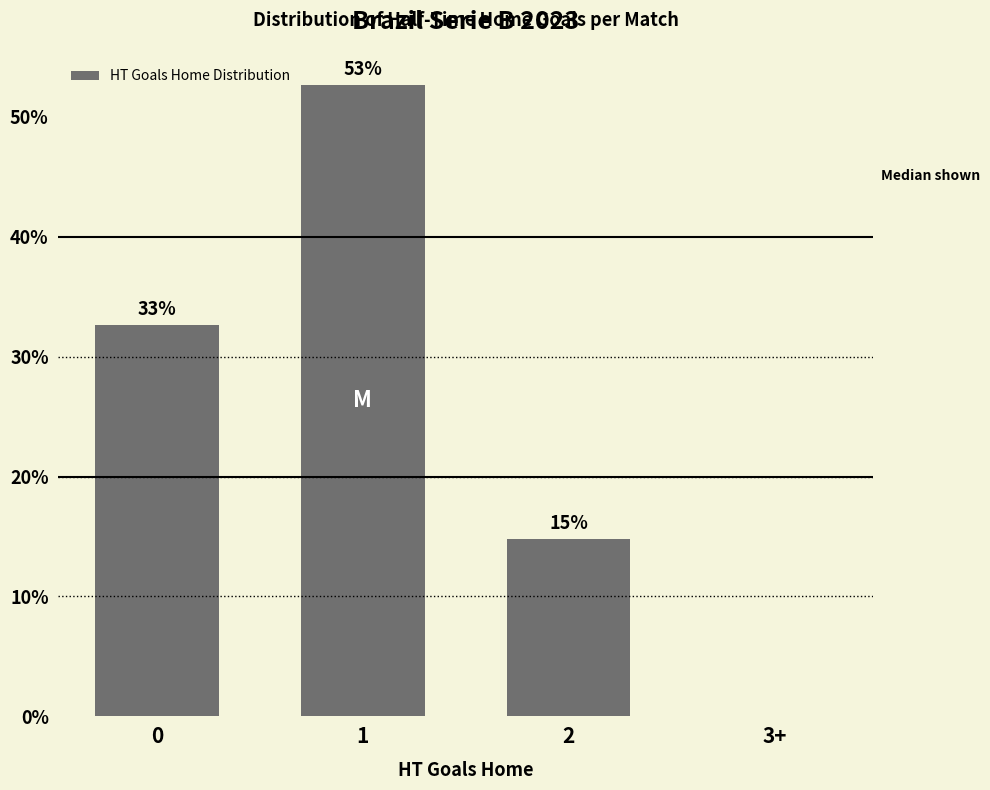

What is the sum of the values at 3+ and 2?

14.8